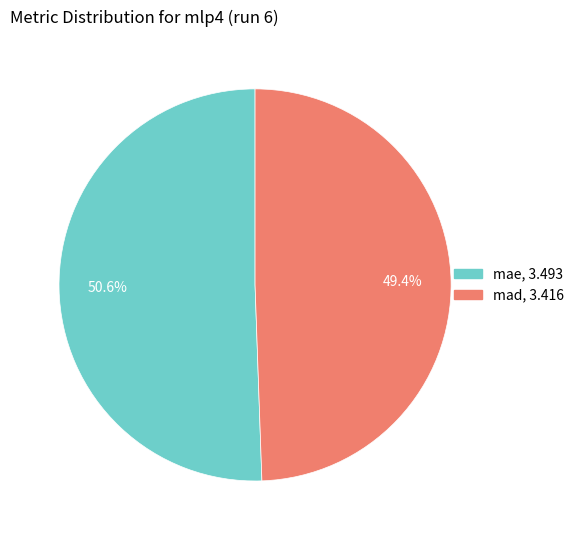

To the nearest percent, what percentage of the pie is mae?

51%